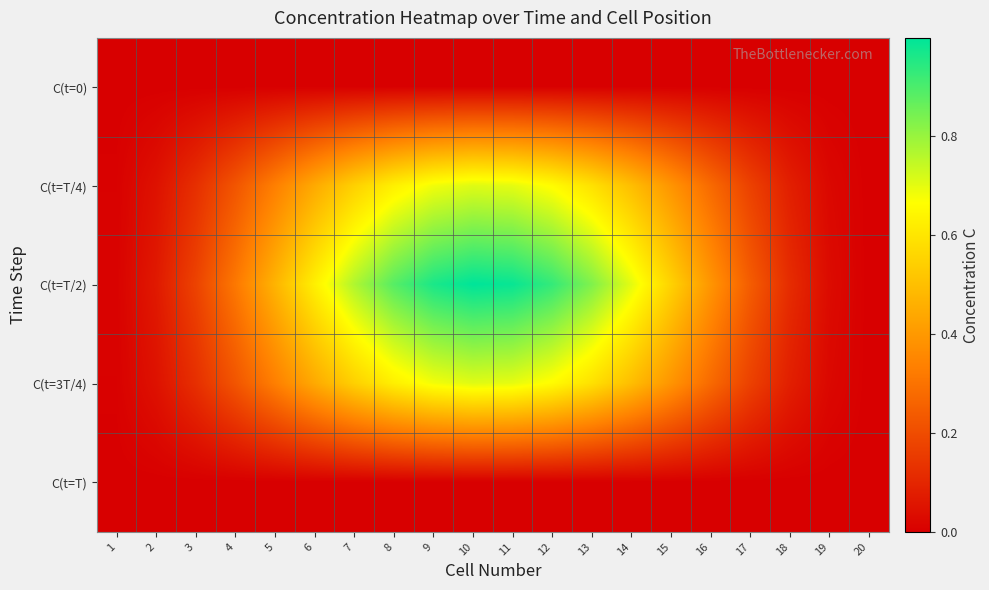

At which category is the sum across all series the highest?

10